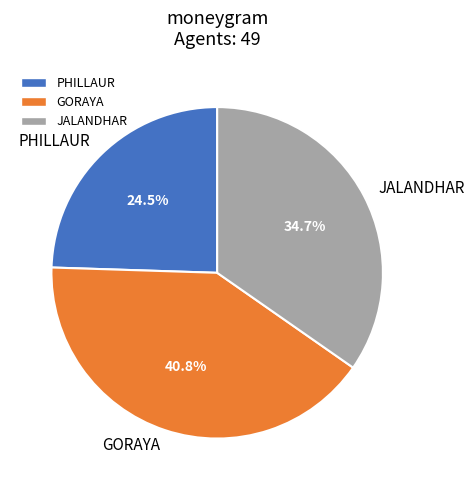

What portion of the pie excludes PHILLAUR?

75.5%